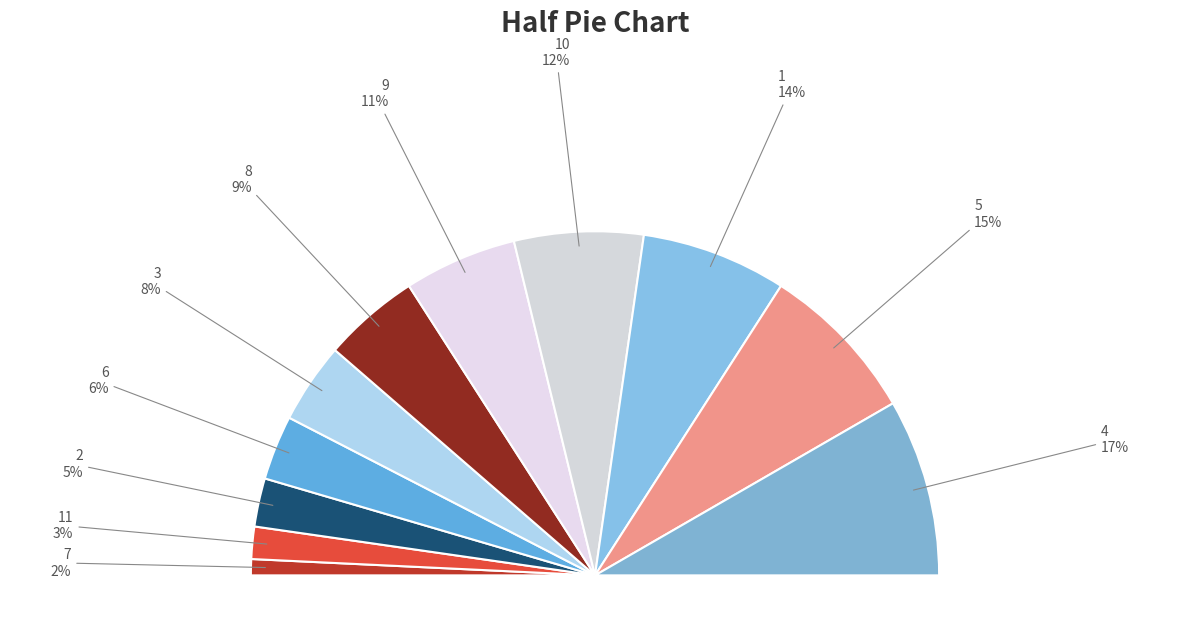

Rank the categories by value from highest to lowest.

4, 5, 1, 10, 9, 8, 3, 6, 2, 11, 7